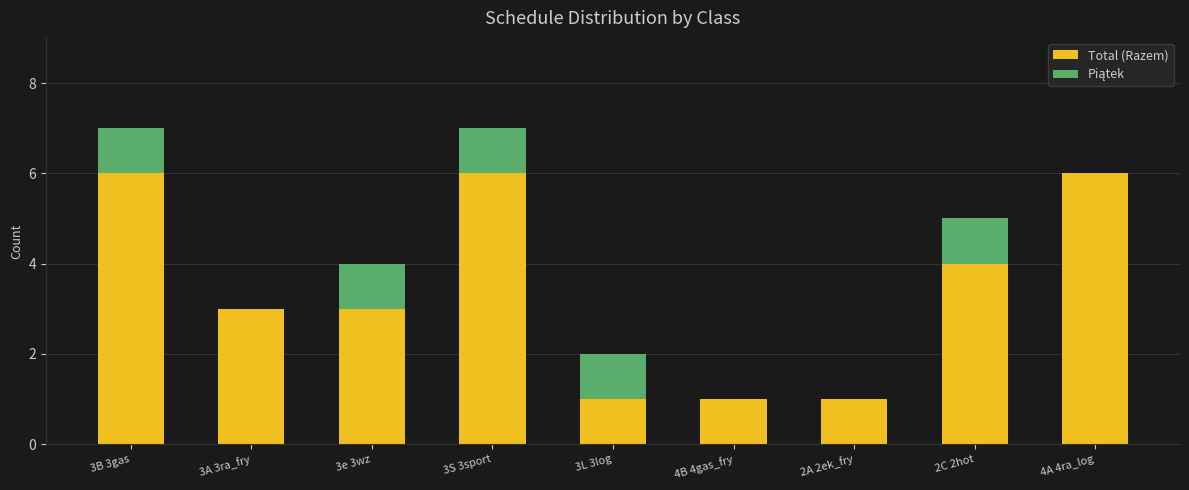

True or false: Total (Razem) has a value of 1 at 3L 3log.

True